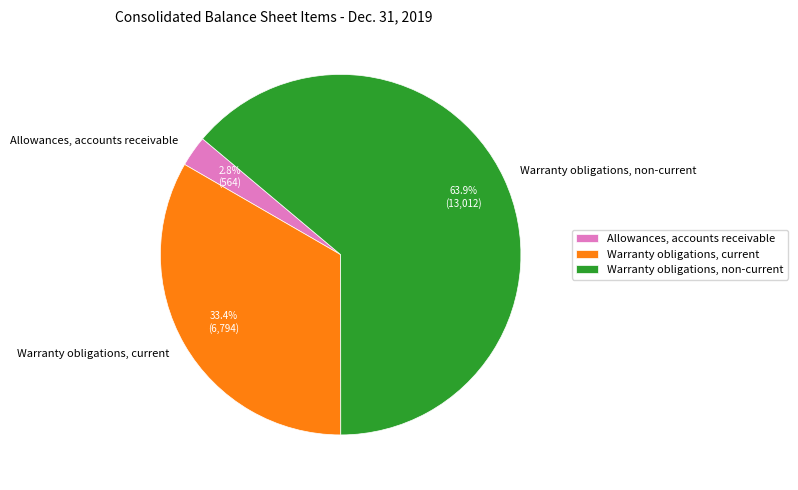

What percentage is the Warranty obligations, non-current slice, to the nearest percent?

64%